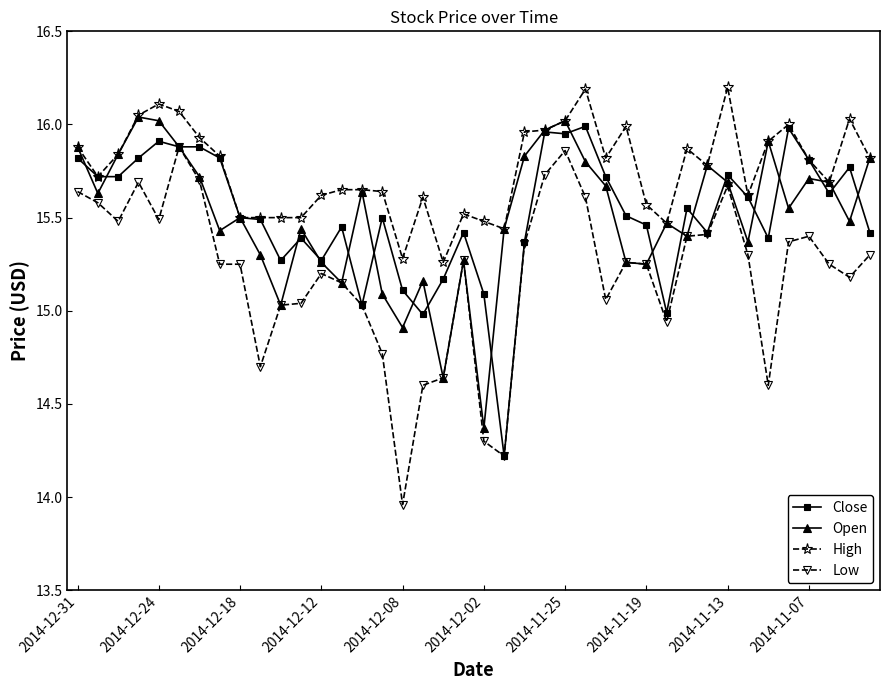

True or false: High and Low intersect in this chart.

False